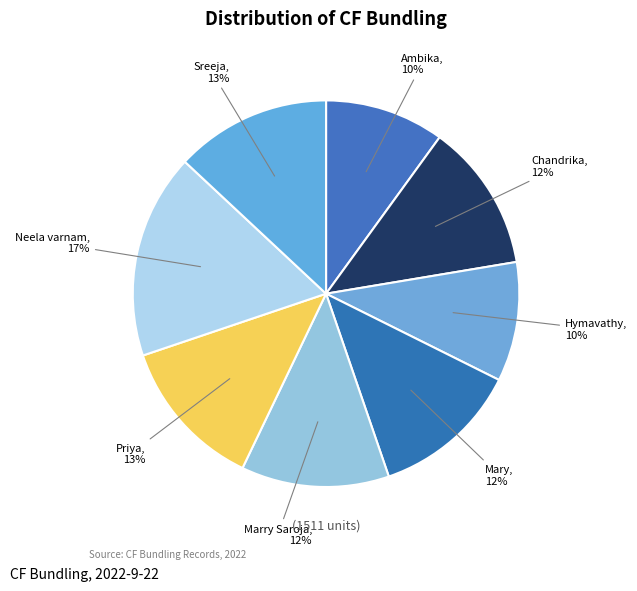

Do Sreeja and Ambika together represent more than half of the pie?

No